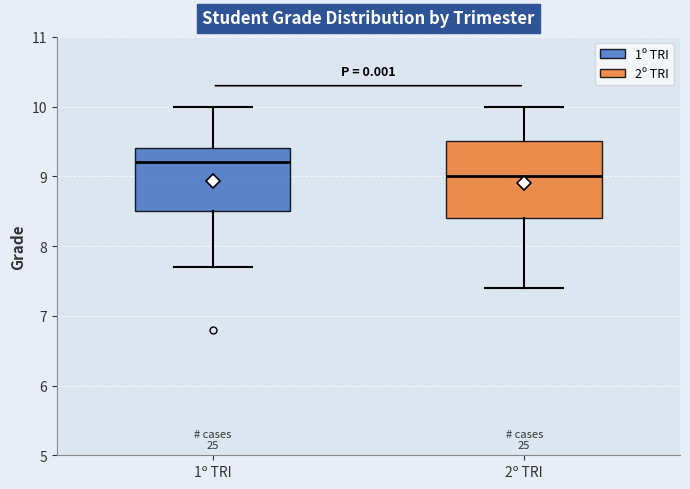

Reading left to right, transcribe this box plot: for each box, give where its median line is, the range the box spans, and where its two whiskers end, as read against the y-axis. The values are not printed on the chart, so give them approximately, as read against the axis.

1º TRI: median 9.2, box 8.5 to 9.4, whiskers 7.7 to 10.0
2º TRI: median 9.0, box 8.4 to 9.5, whiskers 7.4 to 10.0